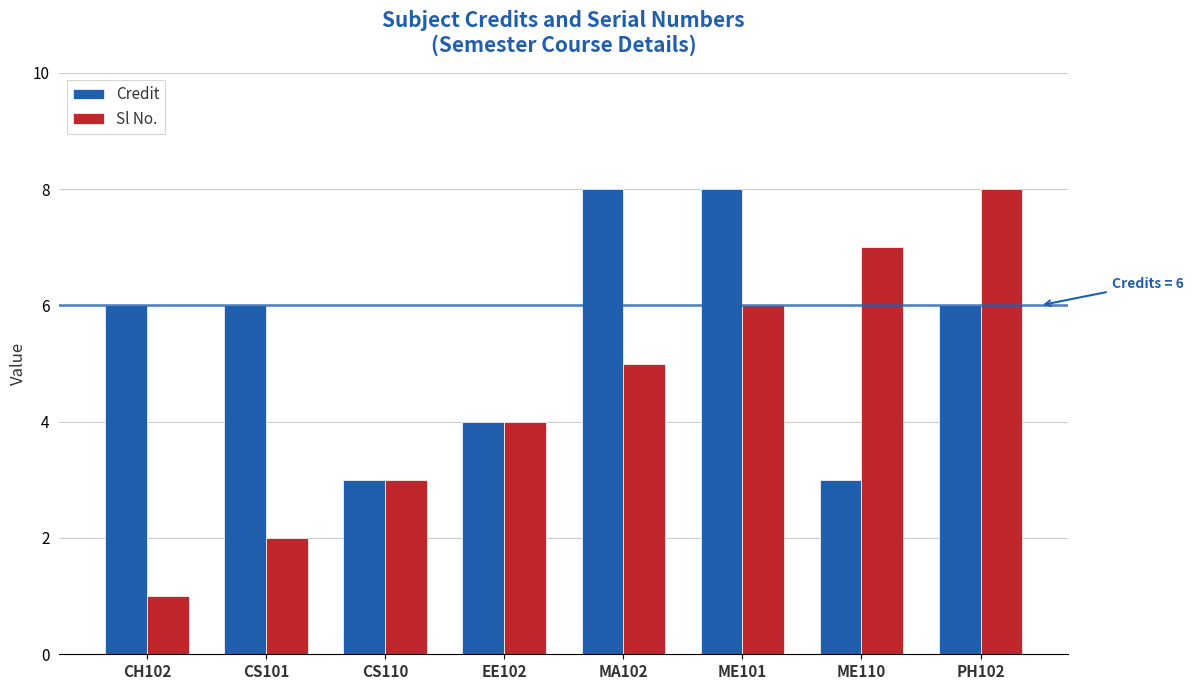

The Credit series shows 4 at CS110. True or false?

False